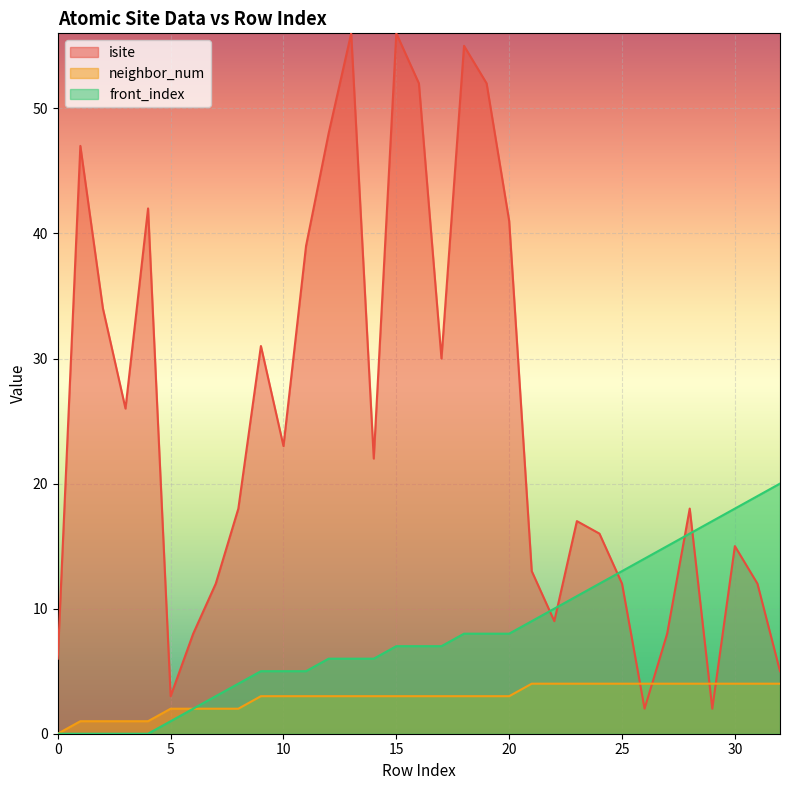

Where is the first local minimum for isite?

3